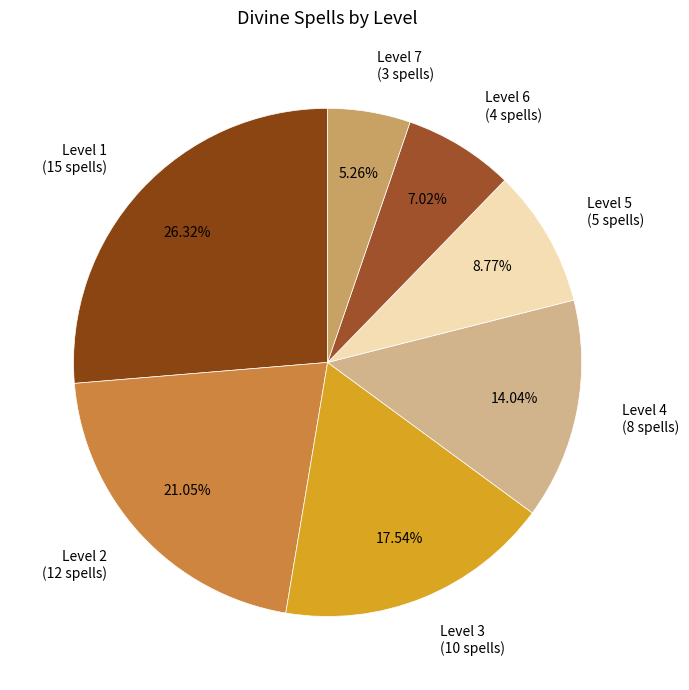

What percentage is the Level 2 slice, to the nearest percent?

21%